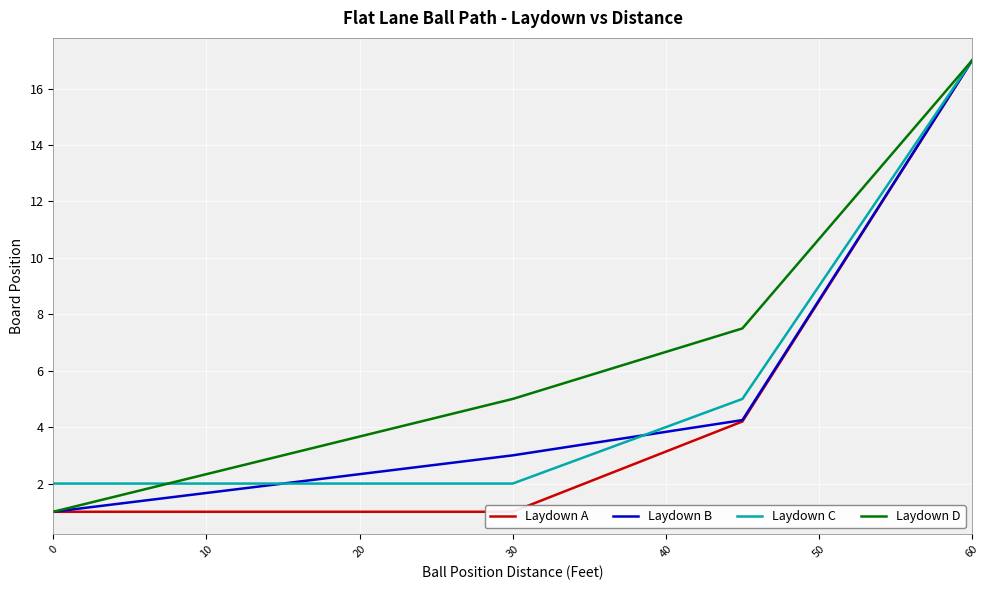

At how many categories does at least one series exceed 2?

14